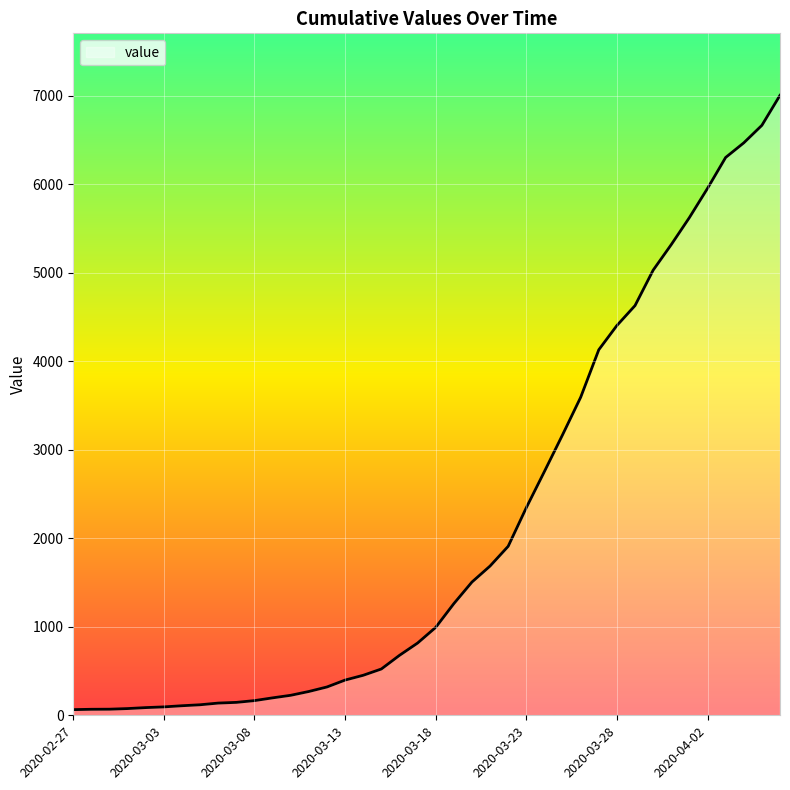

What is the greatest value displayed?

7003